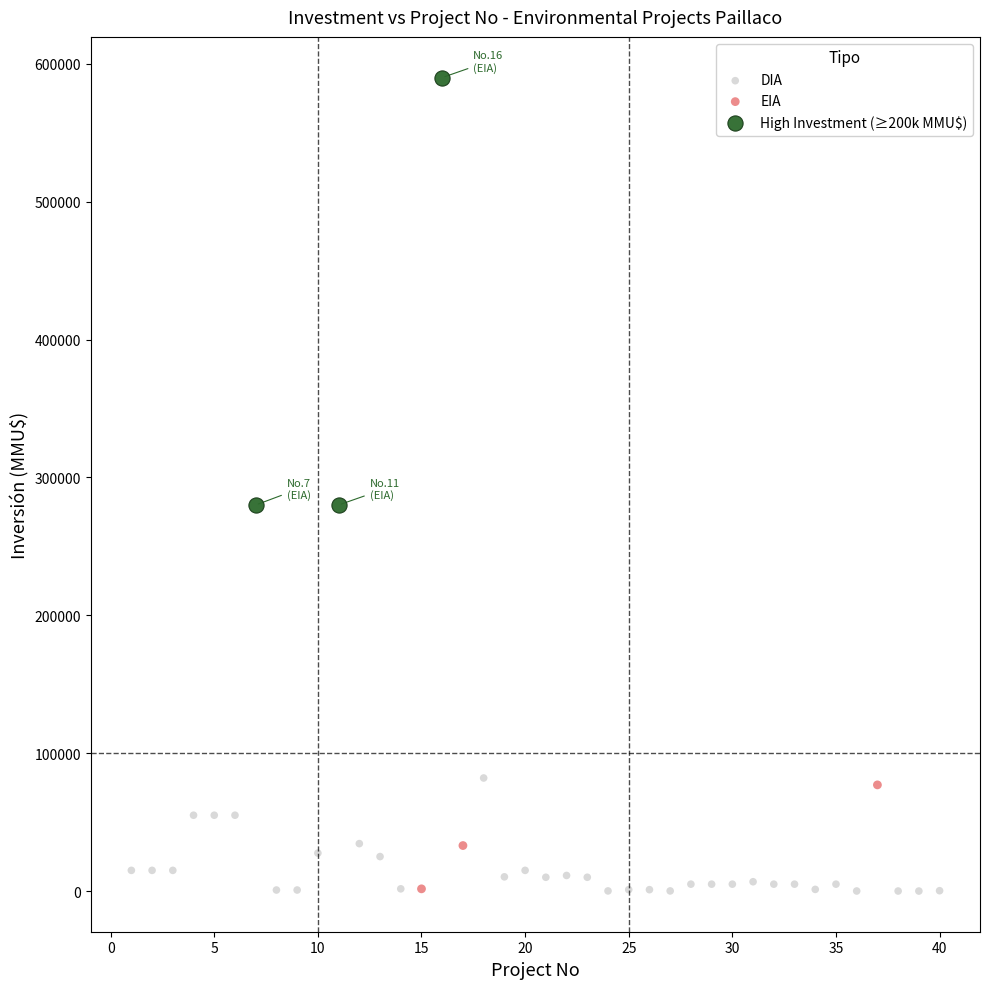

Which series reaches the maximum Y coordinate?

High Investment (≥200k MMU$)